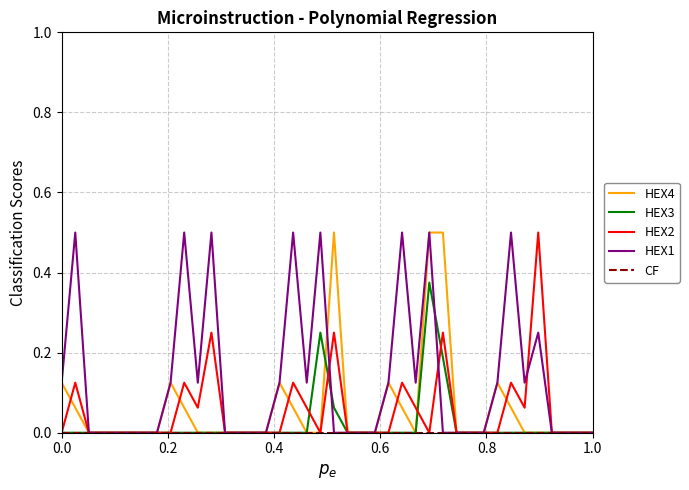

Which series has the largest total across all categories?

HEX1